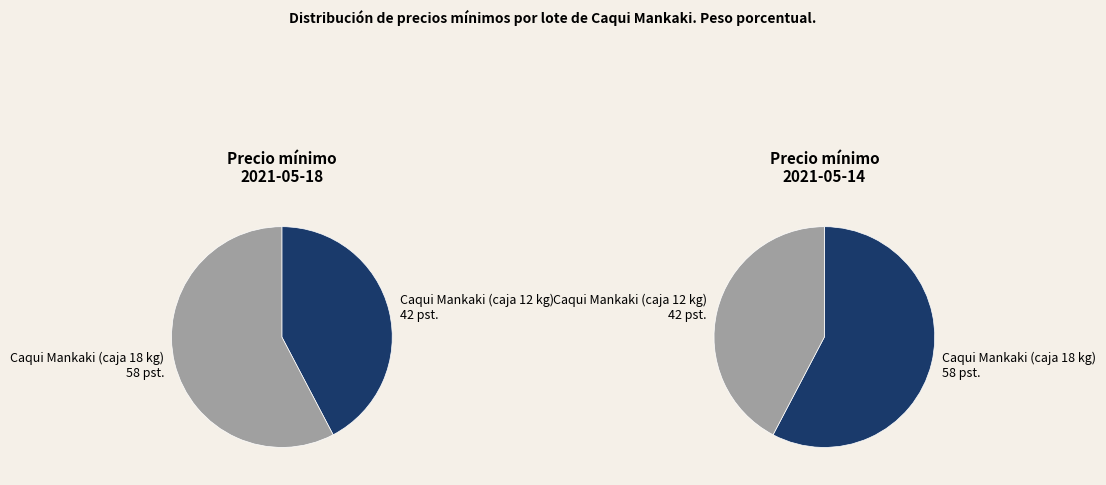

What is the smallest slice in the pie chart?

Caqui Mankaki (caja 12 kg)